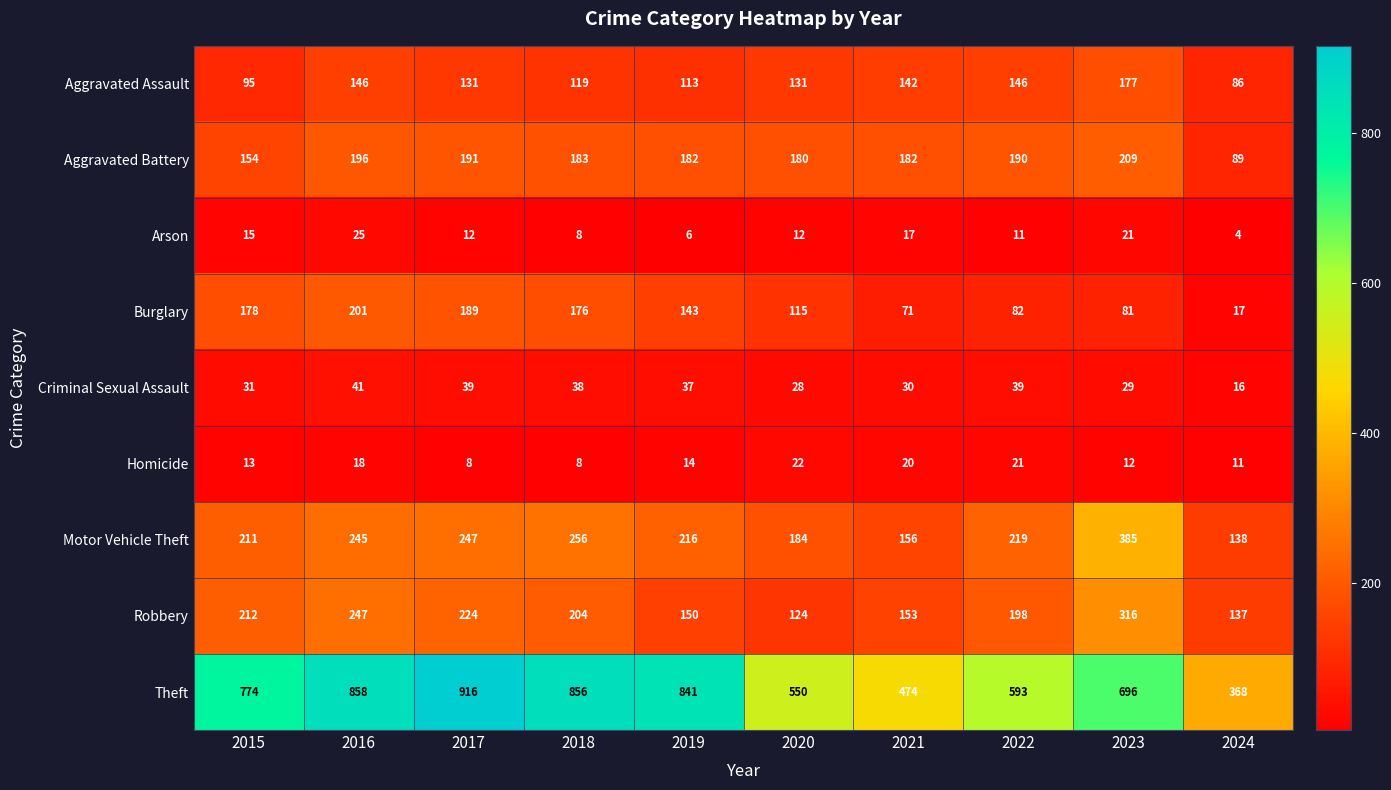

What is the total value across all series at 2023?

1926